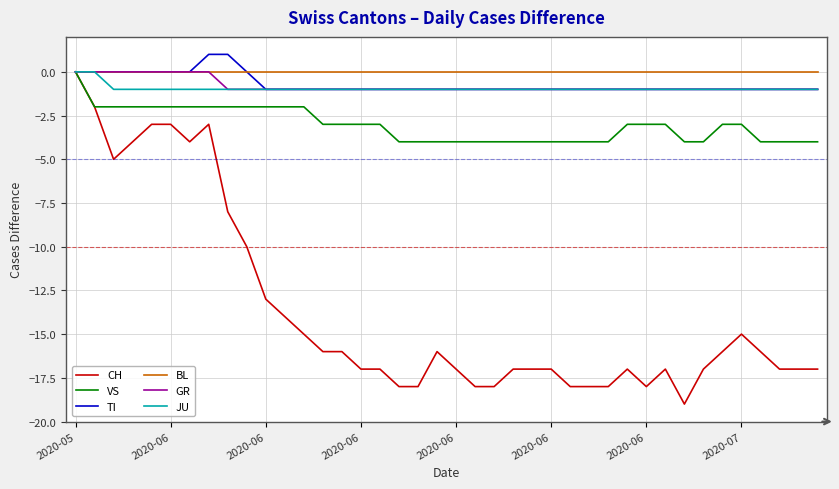

Reading left to right, what are all the values shown in this chart?

CH: 0	-2	-5	-4	-3	-3	-4	-3	-8	-10	-13	-14	-15	-16	-16	-17	-17	-18	-18	-16	-17	-18	-18	-17	-17	-17	-18	-18	-18	-17	-18	-17	-19	-17	-16	-15	-16	-17	-17	-17
VS: 0	-2	-2	-2	-2	-2	-2	-2	-2	-2	-2	-2	-2	-3	-3	-3	-3	-4	-4	-4	-4	-4	-4	-4	-4	-4	-4	-4	-4	-3	-3	-3	-4	-4	-3	-3	-4	-4	-4	-4
TI: 0	0	0	0	0	0	0	1	1	0	-1	-1	-1	-1	-1	-1	-1	-1	-1	-1	-1	-1	-1	-1	-1	-1	-1	-1	-1	-1	-1	-1	-1	-1	-1	-1	-1	-1	-1	-1
BL: 0	0	0	0	0	0	0	0	0	0	0	0	0	0	0	0	0	0	0	0	0	0	0	0	0	0	0	0	0	0	0	0	0	0	0	0	0	0	0	0
GR: 0	0	0	0	0	0	0	0	-1	-1	-1	-1	-1	-1	-1	-1	-1	-1	-1	-1	-1	-1	-1	-1	-1	-1	-1	-1	-1	-1	-1	-1	-1	-1	-1	-1	-1	-1	-1	-1
JU: 0	0	-1	-1	-1	-1	-1	-1	-1	-1	-1	-1	-1	-1	-1	-1	-1	-1	-1	-1	-1	-1	-1	-1	-1	-1	-1	-1	-1	-1	-1	-1	-1	-1	-1	-1	-1	-1	-1	-1